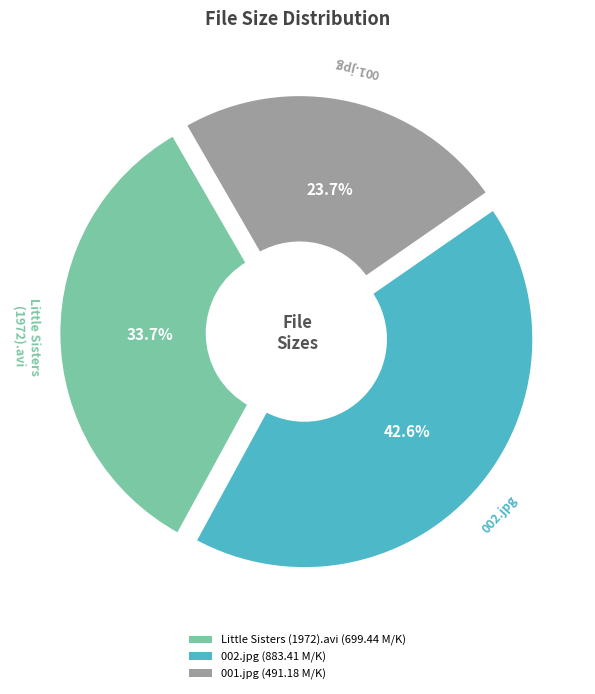

The 001.jpg slice represents 11% of the pie. True or false?

False